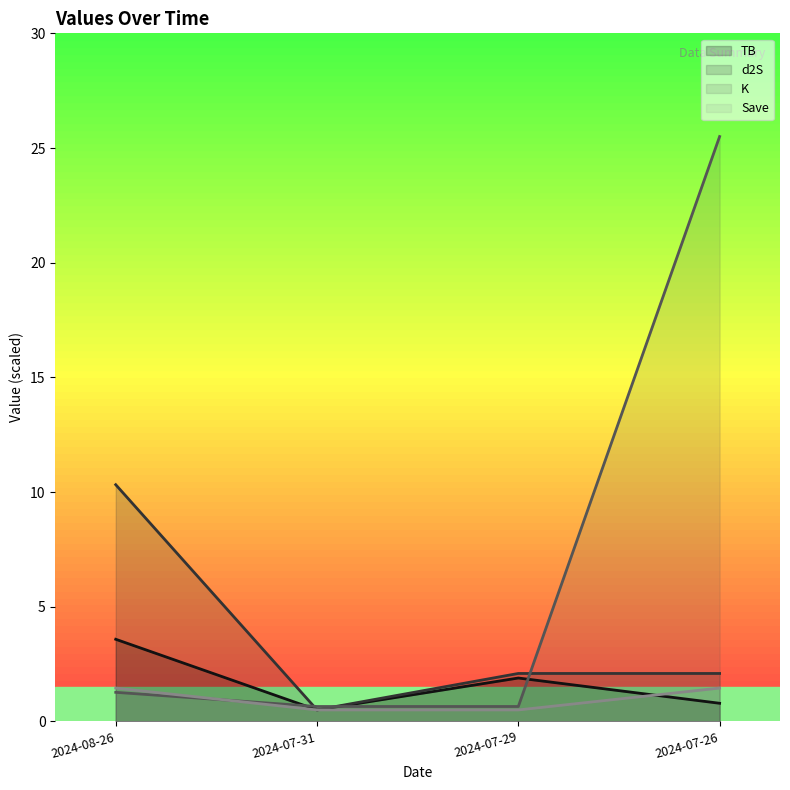

At which label is Save closest to 0?

2024-07-31